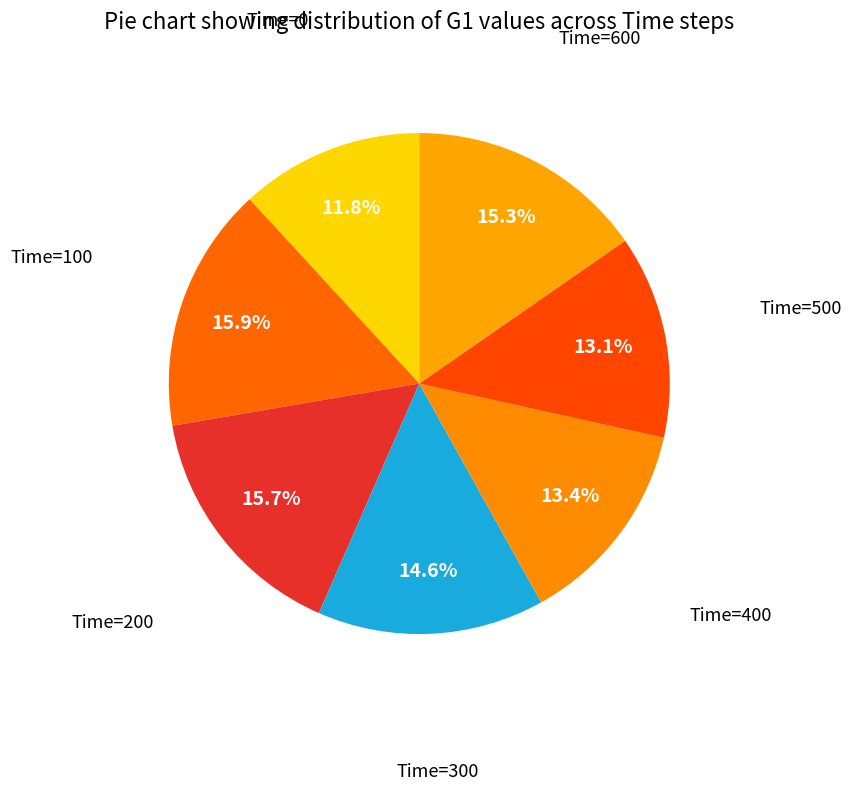

How many slices are in this pie chart?

7